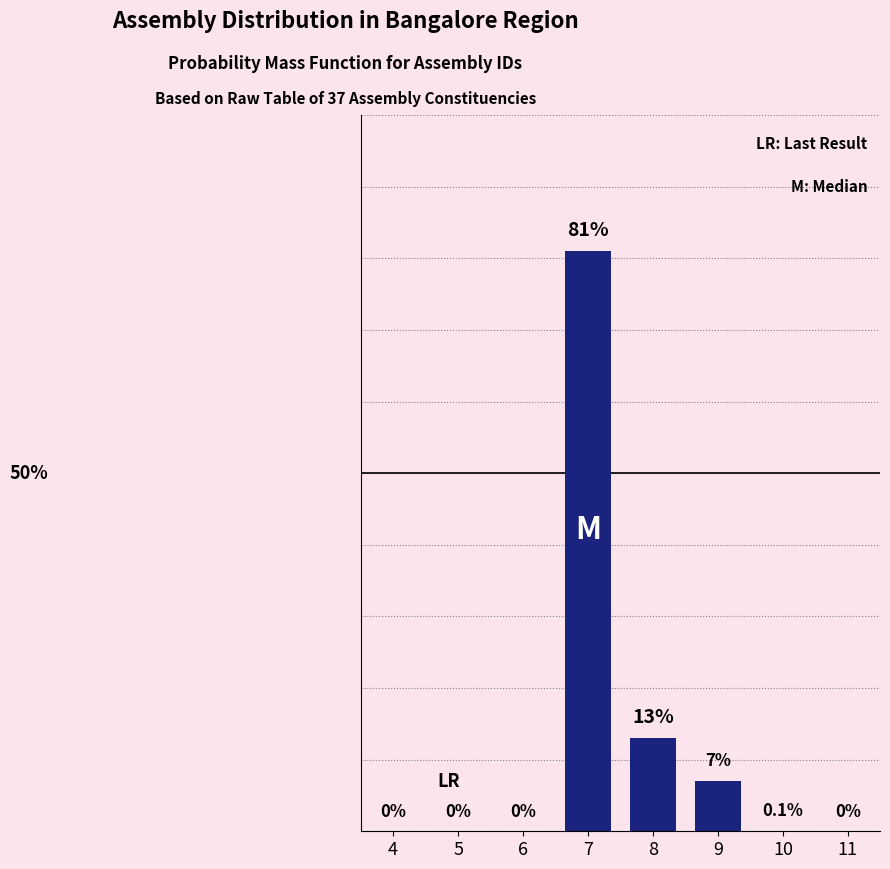

Are the bars horizontal?

No